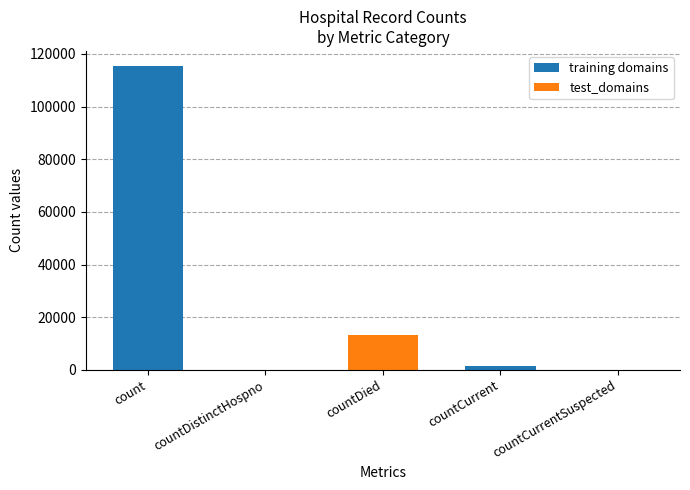

How many data points are above 1383?

2